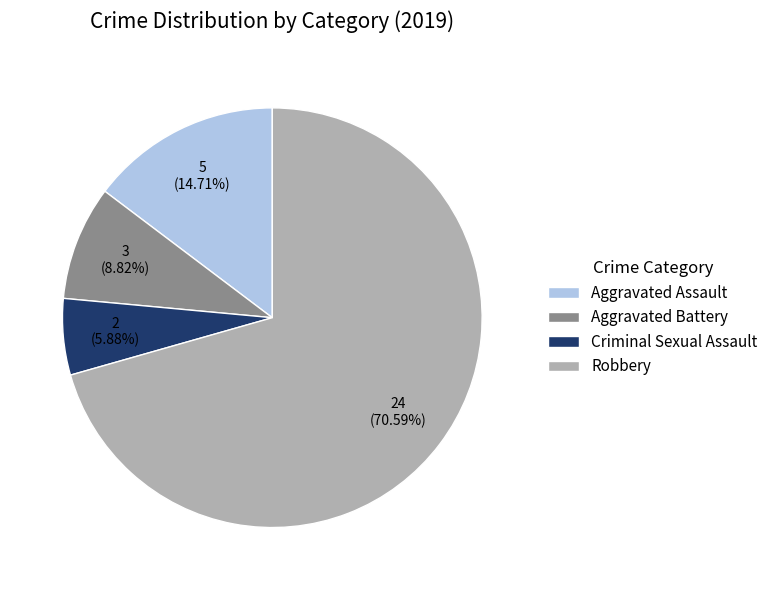

Which slice is the smallest?

Criminal Sexual Assault